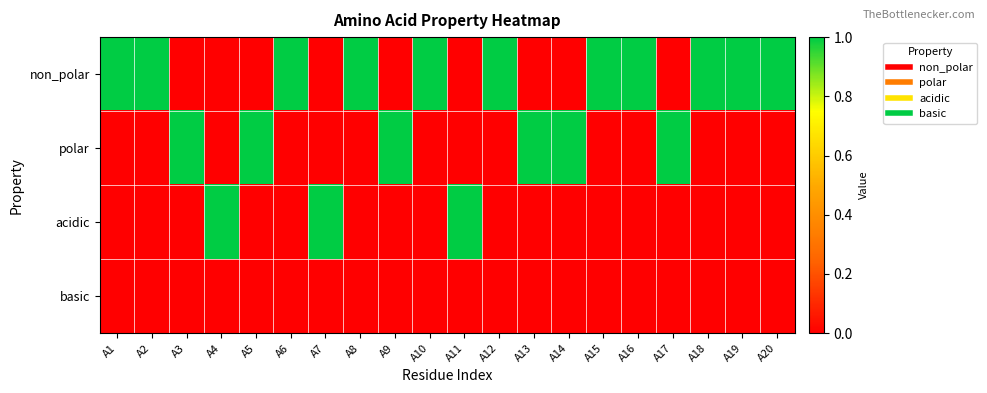

What is the spread (max minus min) of values at A20?

1